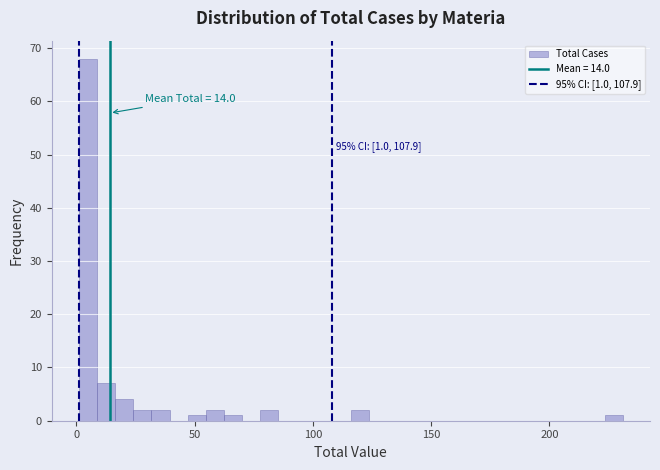

Read against the x-axis, roughly where is the centre of the tallest bar?

5